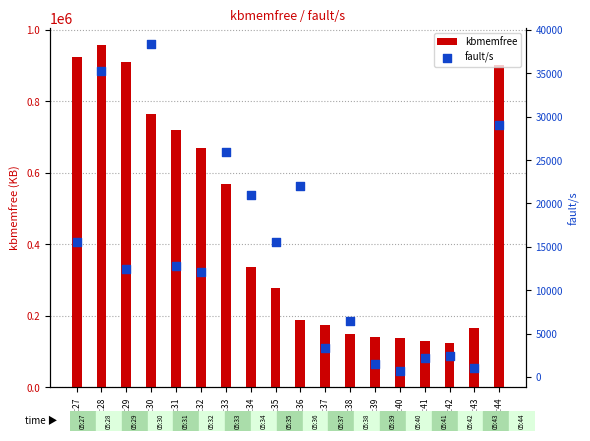

At how many categories does at least one series exceed 233936?

10